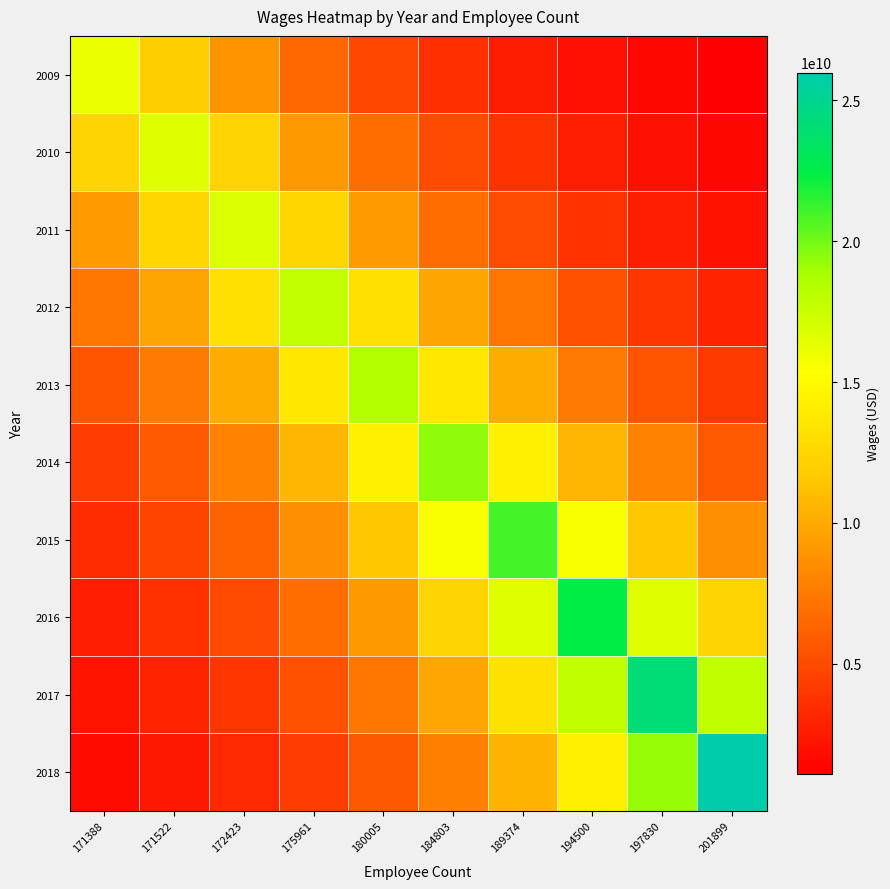

Which category has the lowest value across all series?

201899